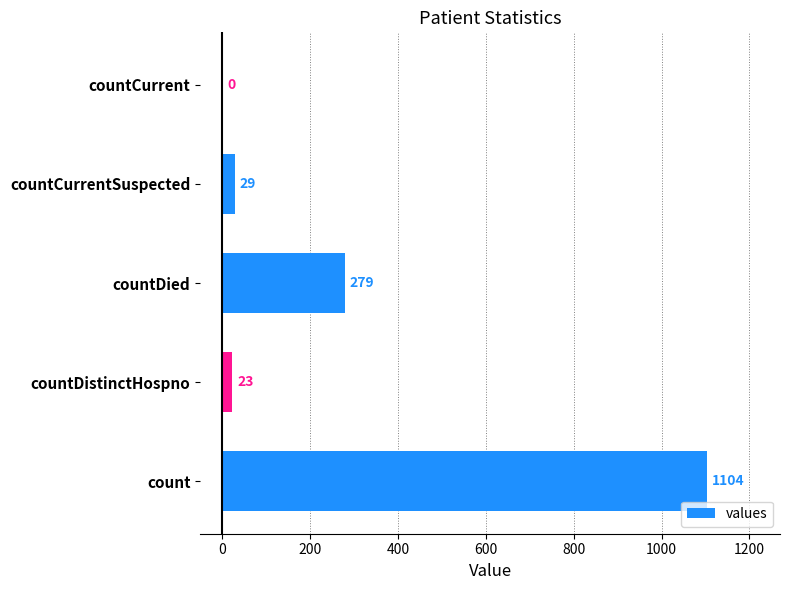

Are the bars horizontal?

Yes